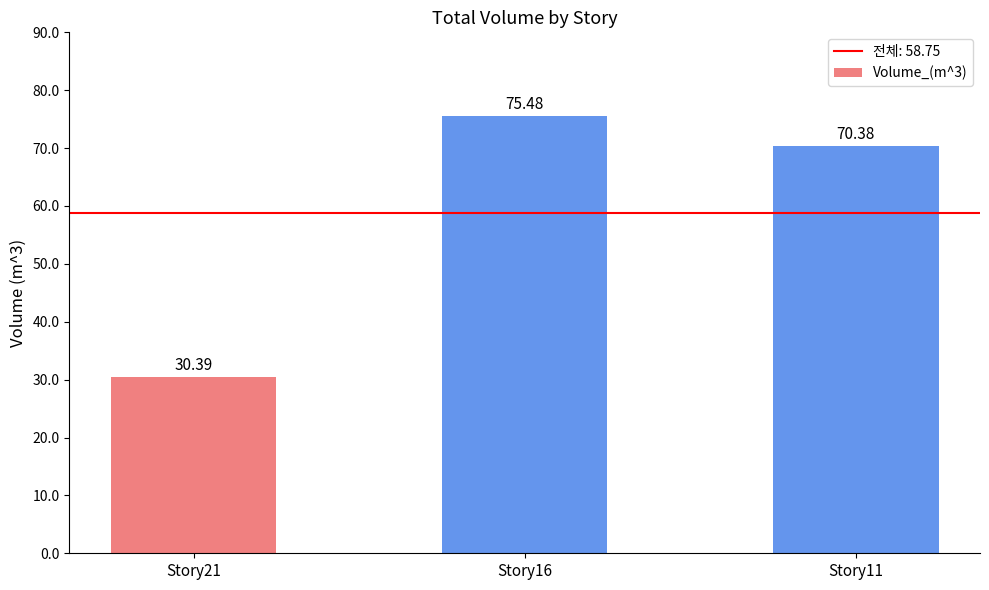

How many values are below 70?

1